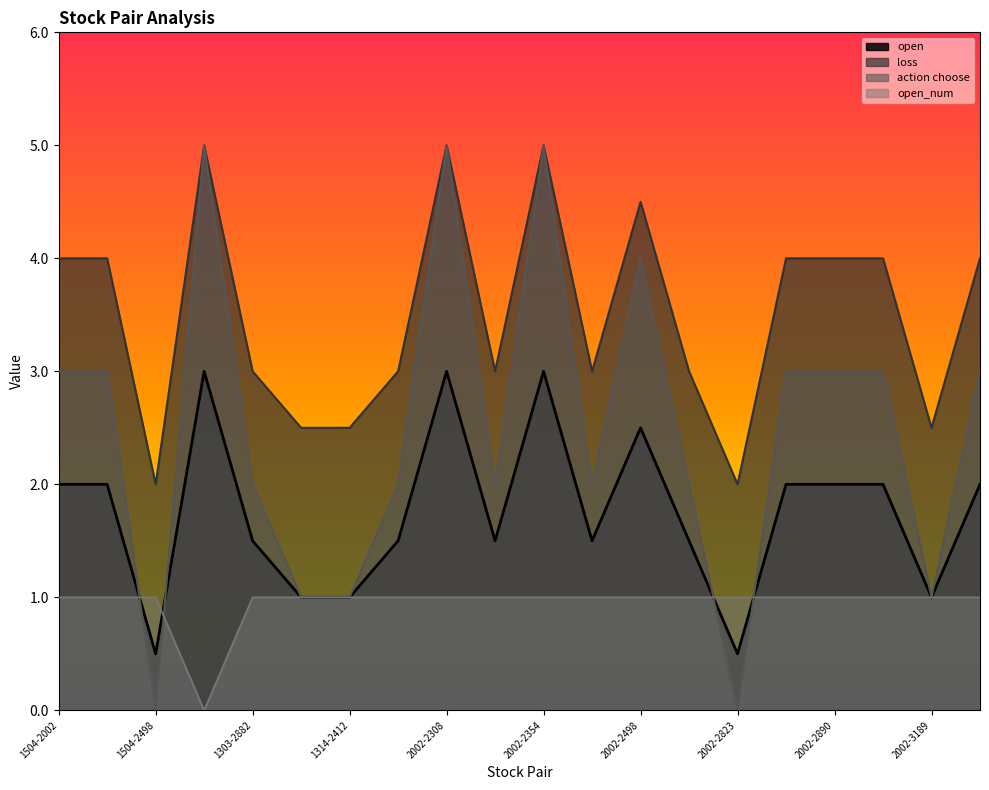

Rank the series by their maximum value, from highest to lowest.

loss, action choose, open, open_num